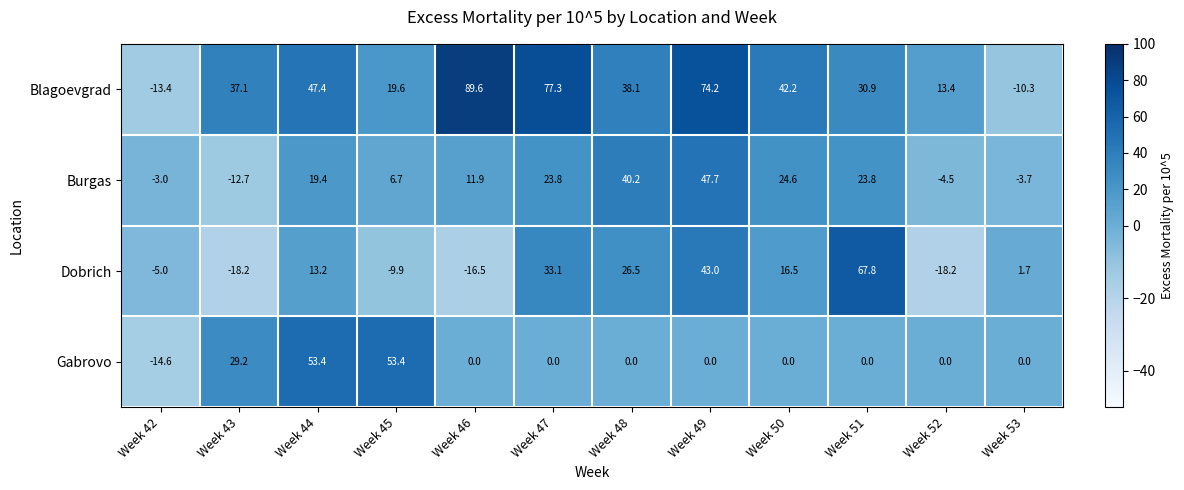

What is the total value across all series at Week 42?

-36.0